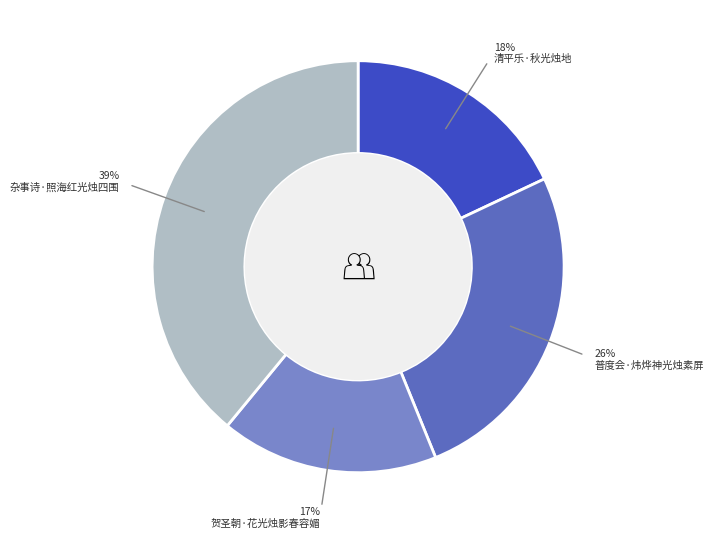

Is there a majority slice in this chart?

No